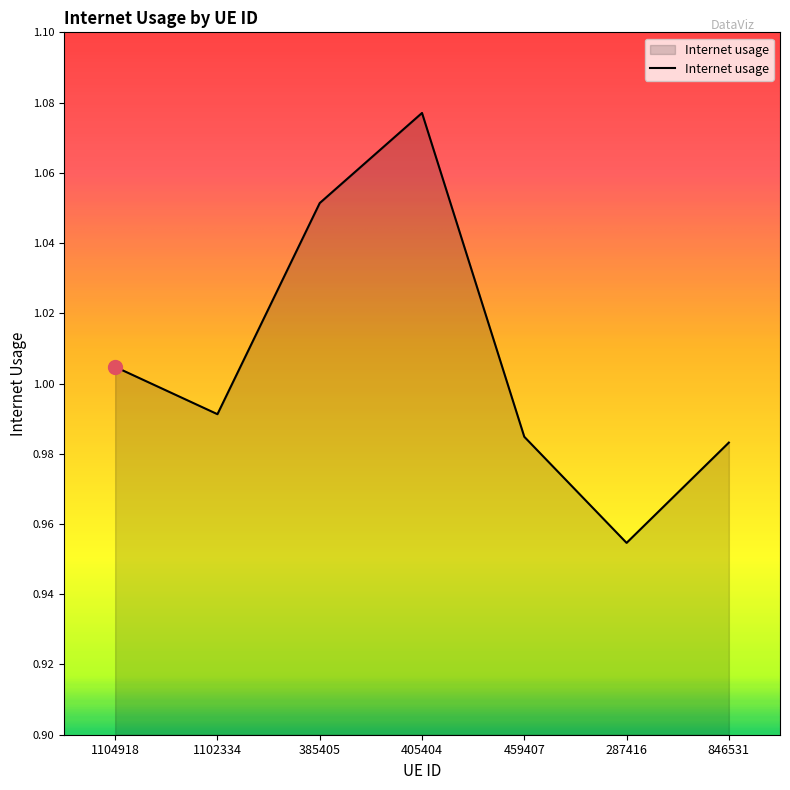

What is the difference between the values at 385405 and 846531?

0.1